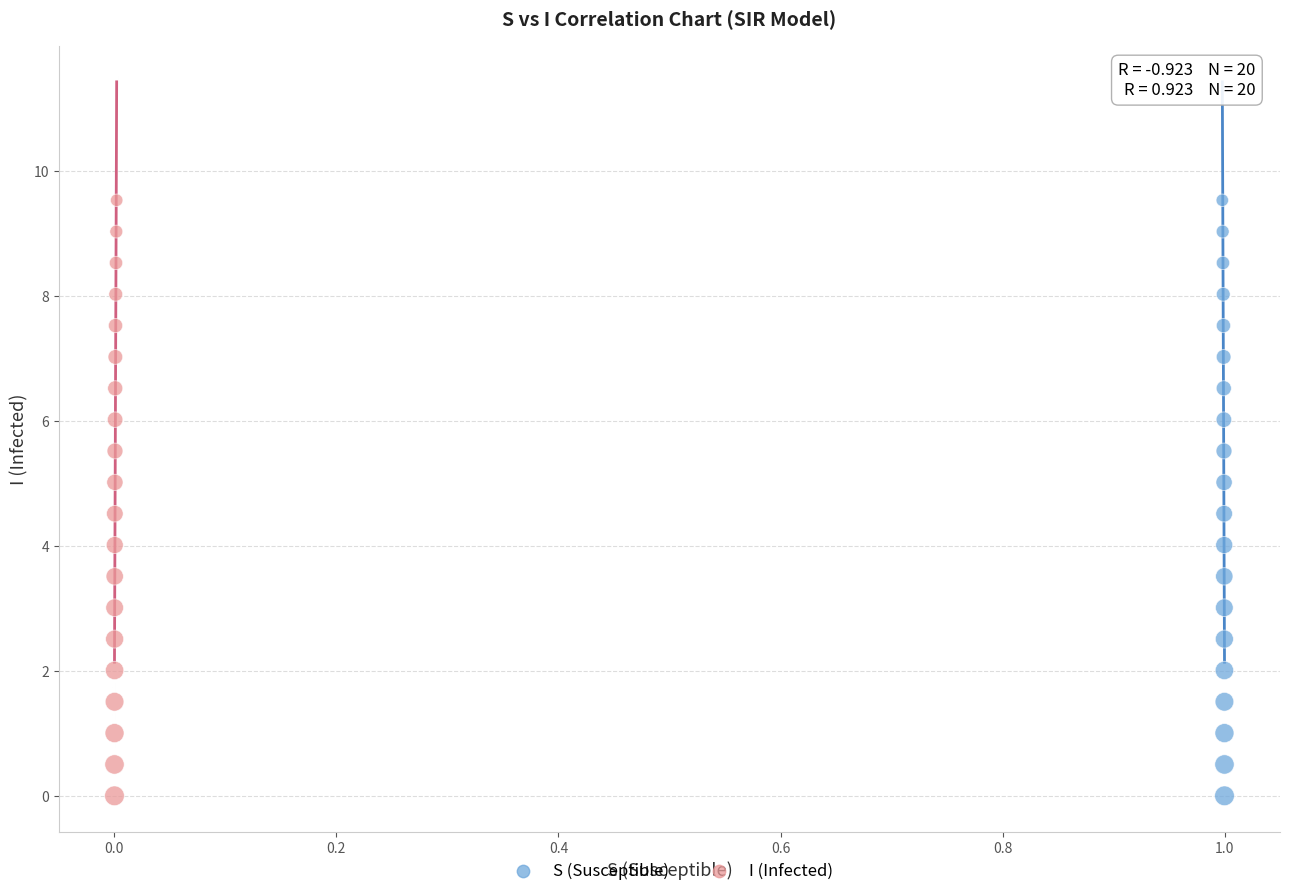

What are all the series names shown in the legend?

S (Susceptible), I (Infected)